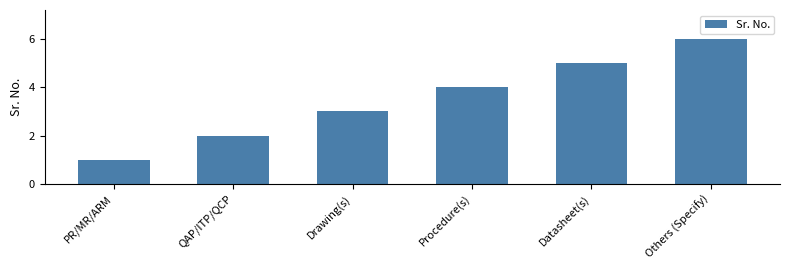

The value at QAP/ITP/QCP is 2. True or false?

True